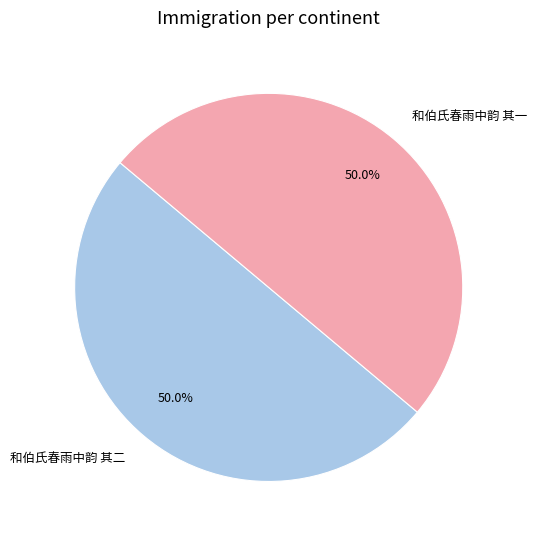

How many slices are in this pie chart?

2